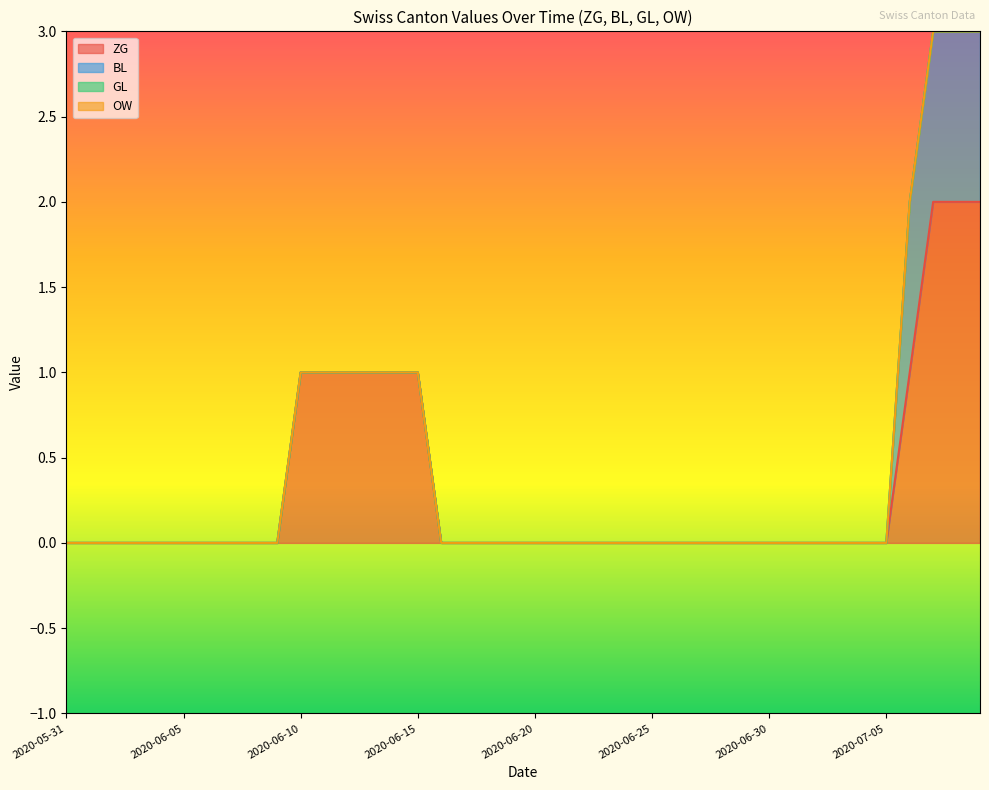

What are all the series names shown in the legend?

ZG, BL, GL, OW